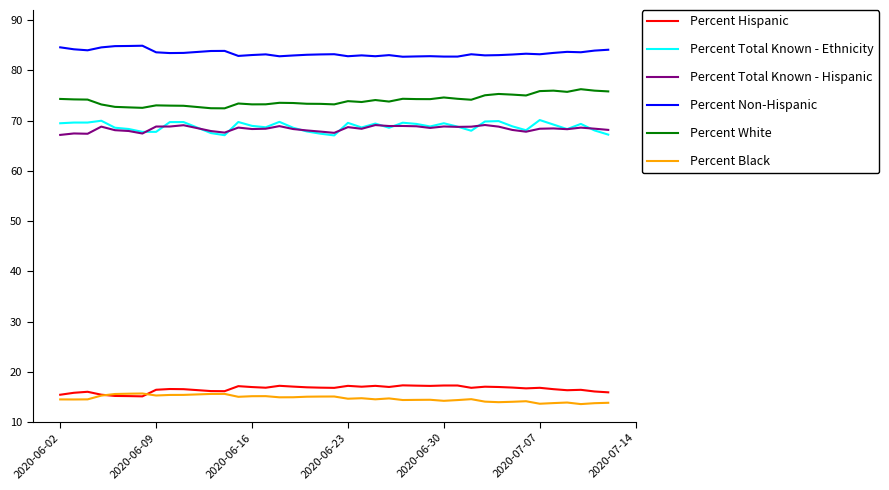

What is the highest value of the Percent Total Known - Ethnicity series?

70.1